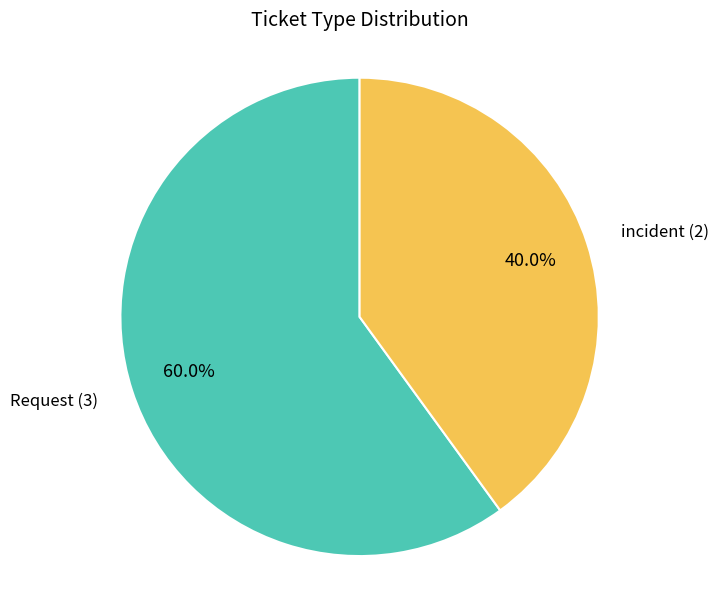

Does any single category account for the majority?

Yes